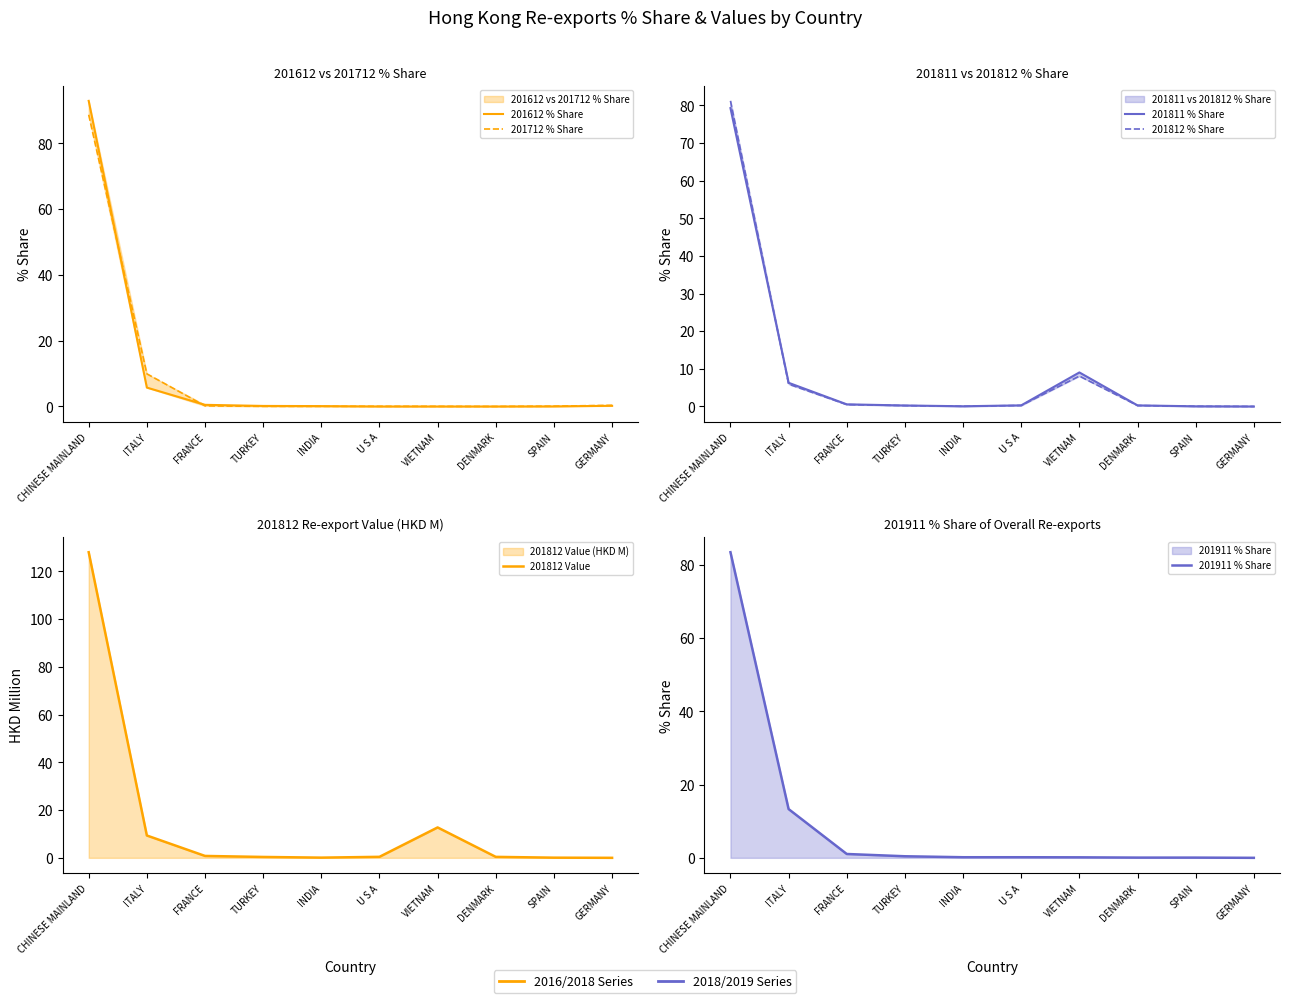

What is the label of the 5th point from the left?

INDIA